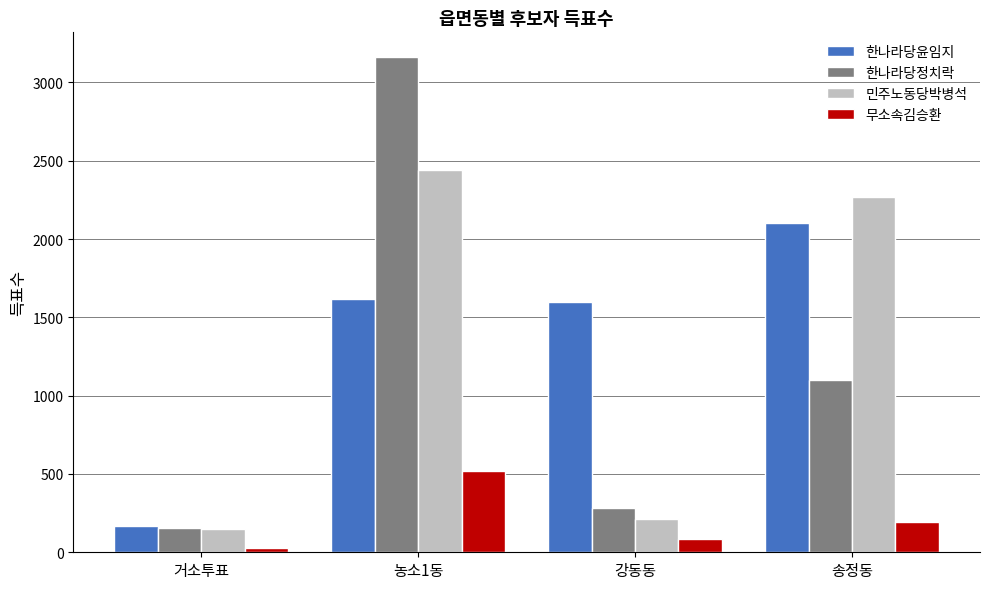

Which category has the lowest value across all series?

거소투표